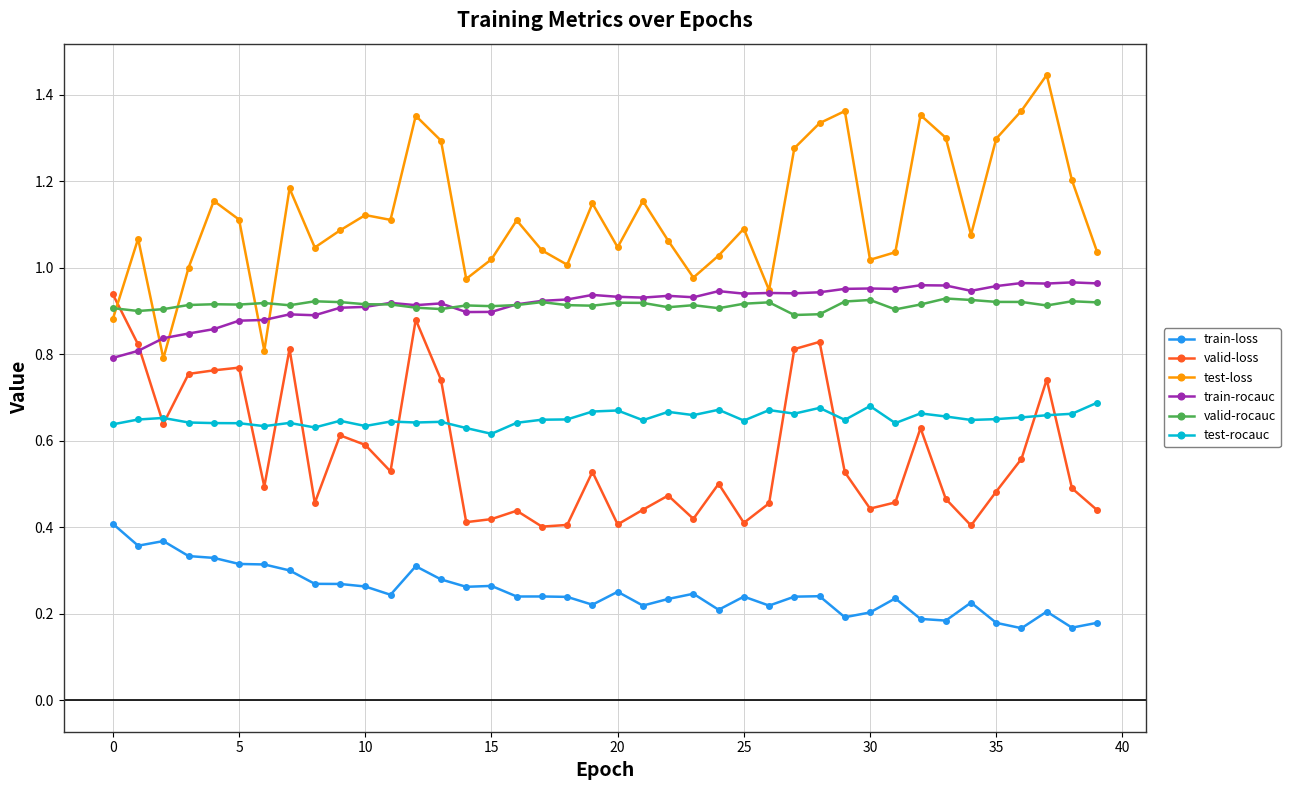

True or false: test-rocauc and train-loss cross at least once.

False